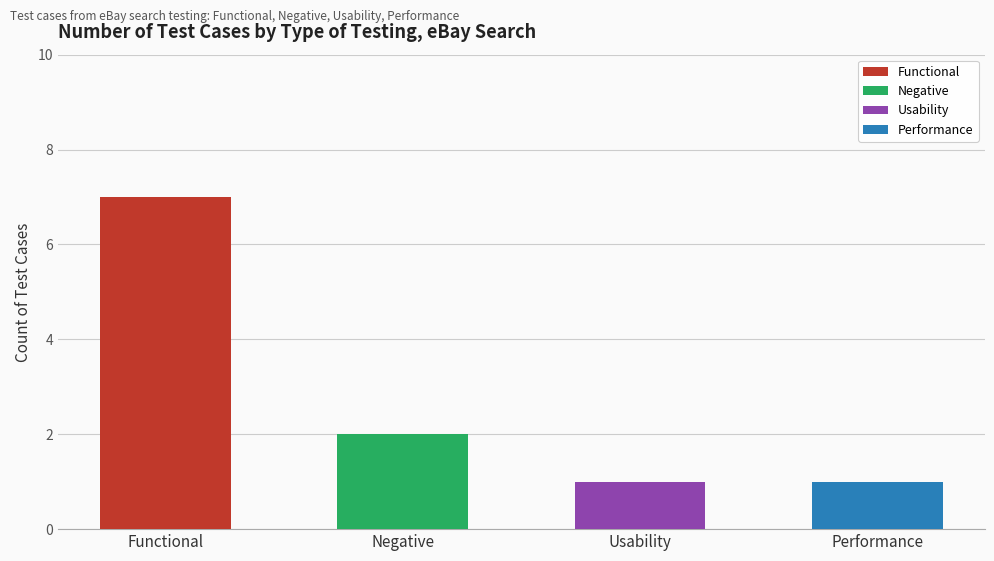

What is the total value across all series at Functional?

7